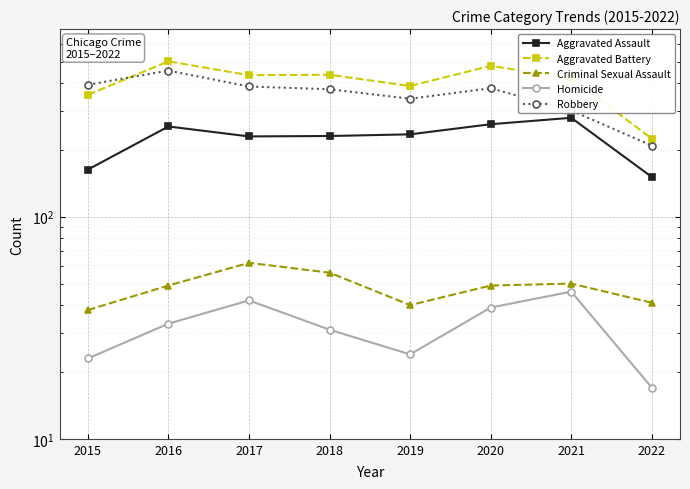

Which series has the largest total across all categories?

Aggravated Battery